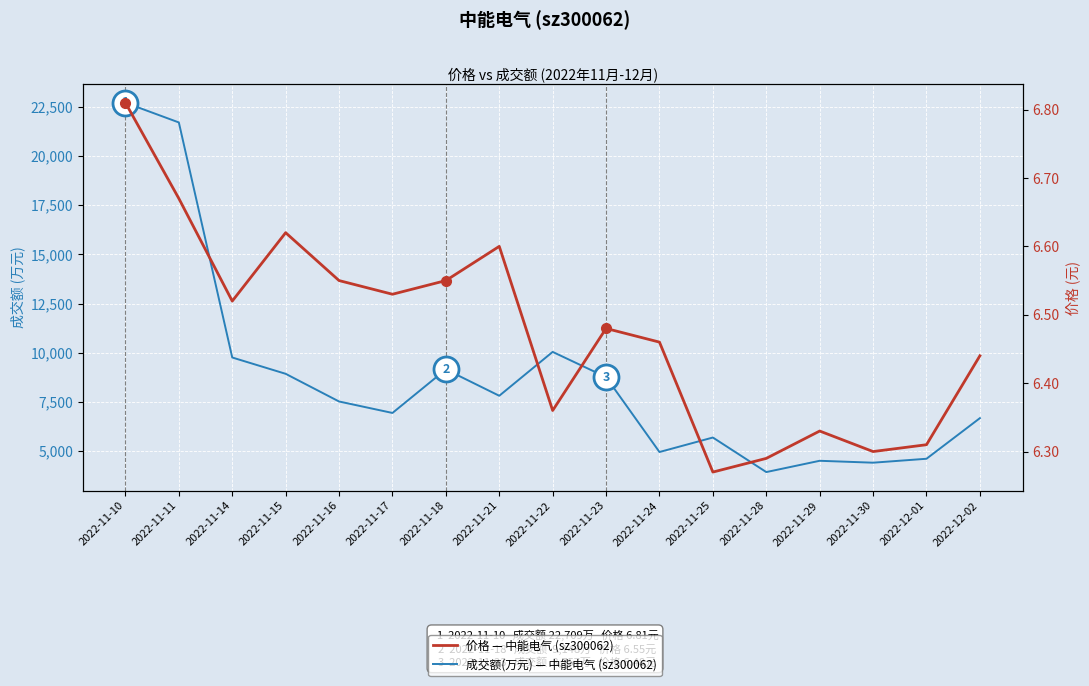

True or false: 价格 — 中能电气 (sz300062) and 成交额(万元) — 中能电气 (sz300062) cross at least once.

False